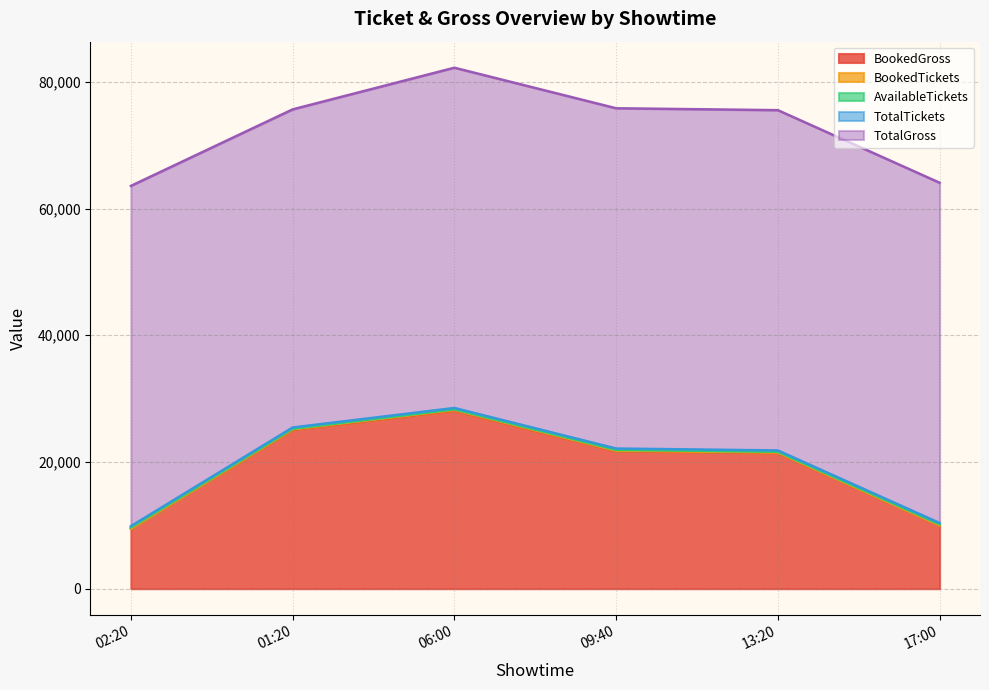

How many lines are shown in the chart?

5